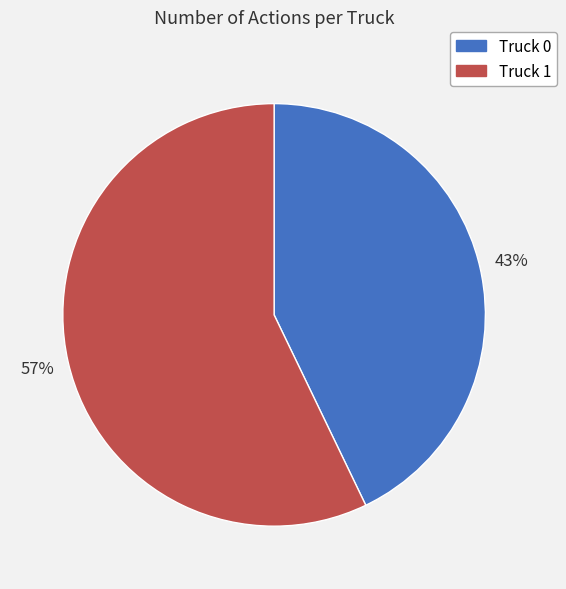

Which has a higher value, Truck 1 or Truck 0?

Truck 1